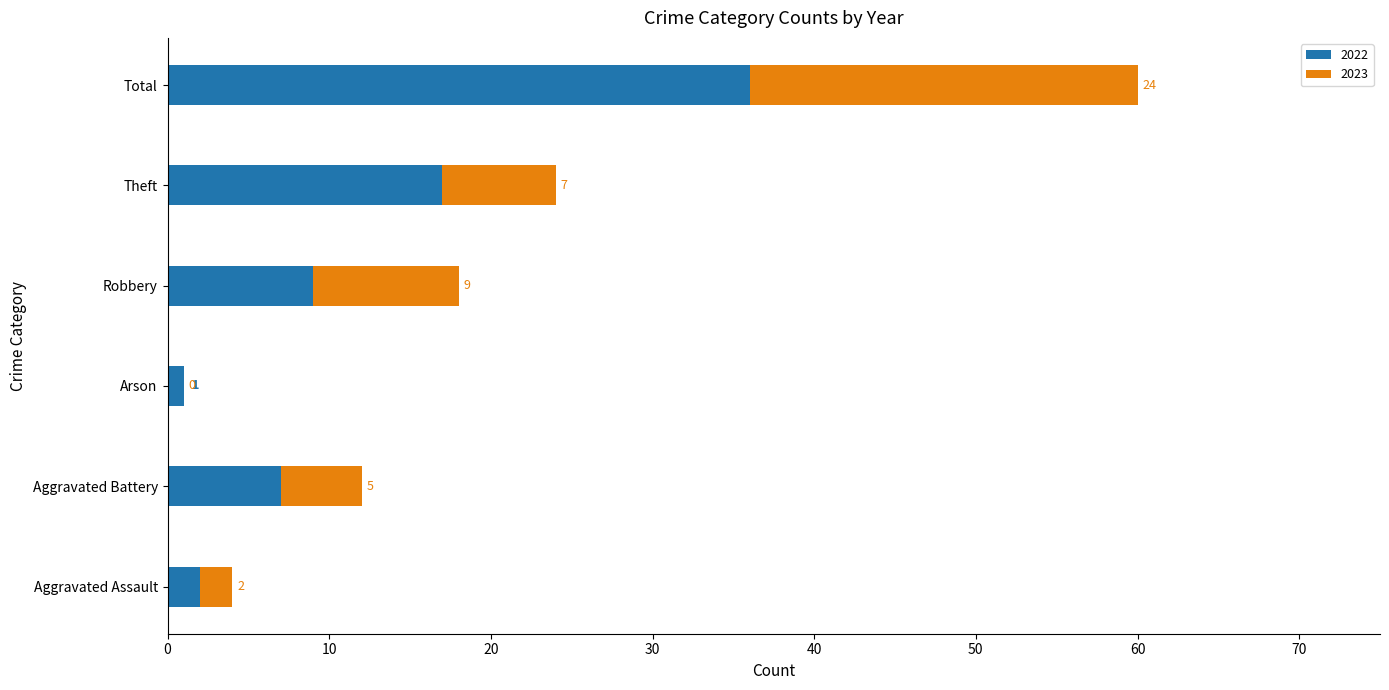

What are all the series names shown in the legend?

2022, 2023